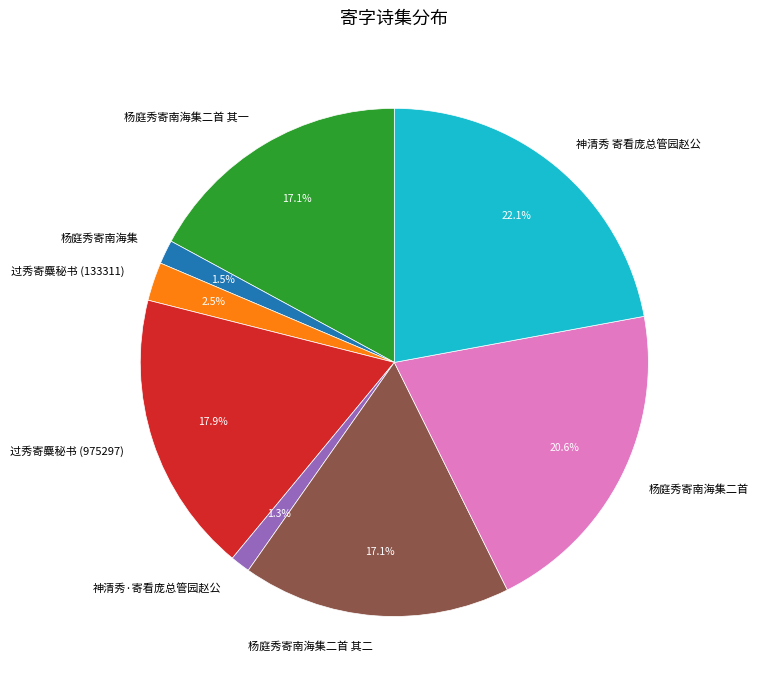

How many segments does this pie chart have?

8